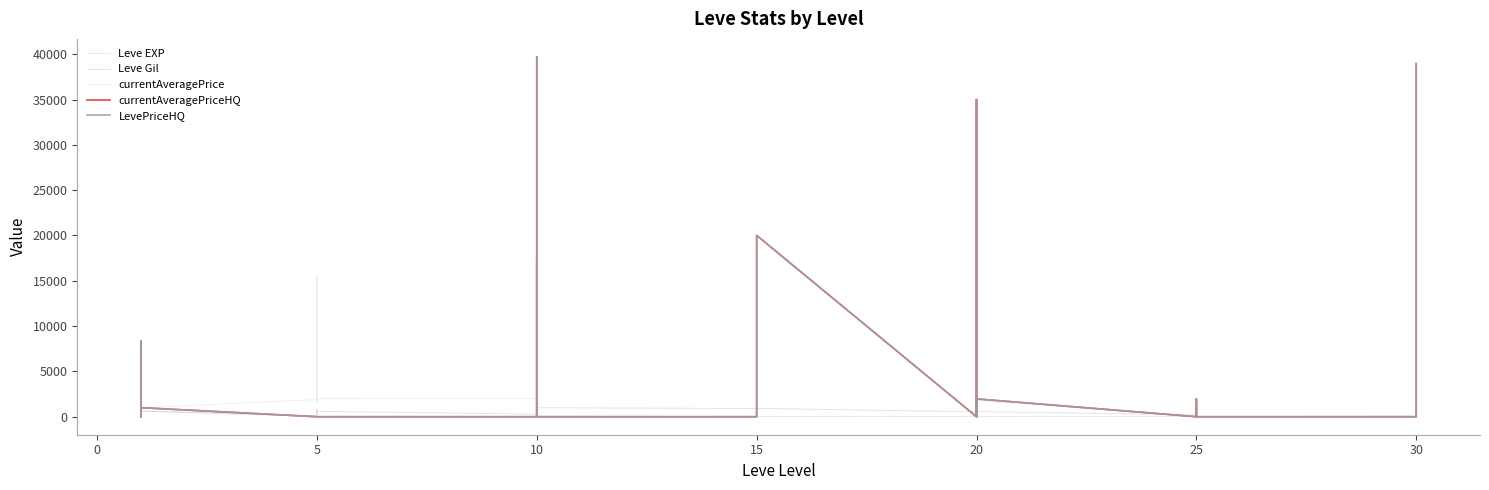

The value of Leve Gil at 5 is 600. True or false?

True